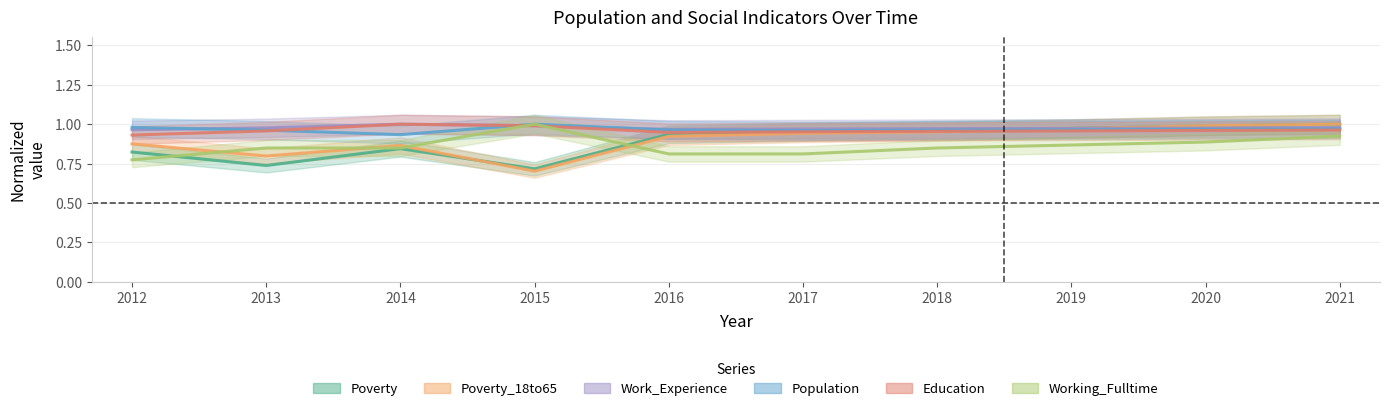

Which category has the lowest value across all series?

2015